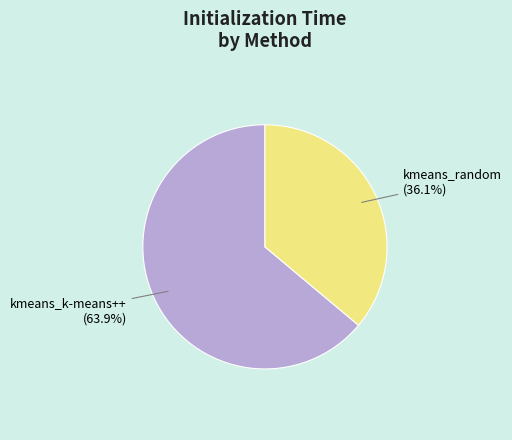

How many segments does this pie chart have?

2